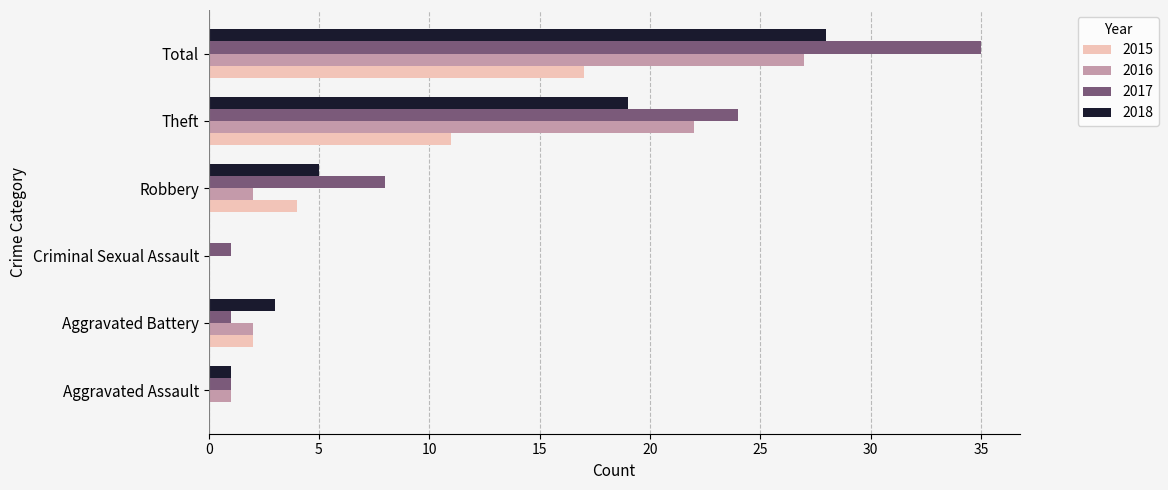

The value of 2017 at Total is 35. True or false?

True